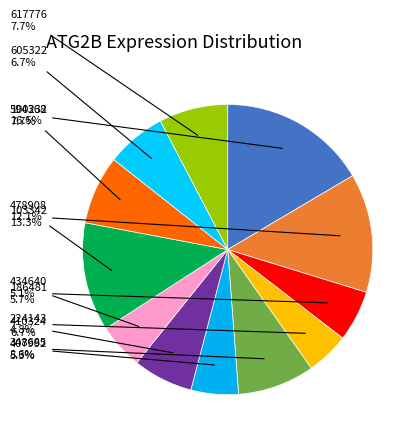

How many slices are in this pie chart?

12